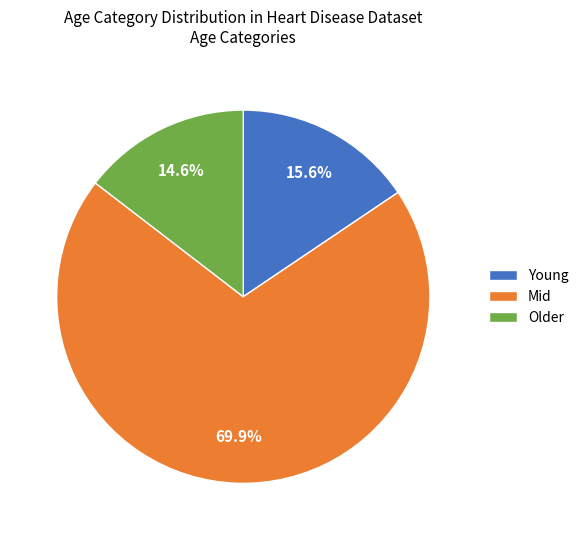

Between Older and Mid, which is larger?

Mid